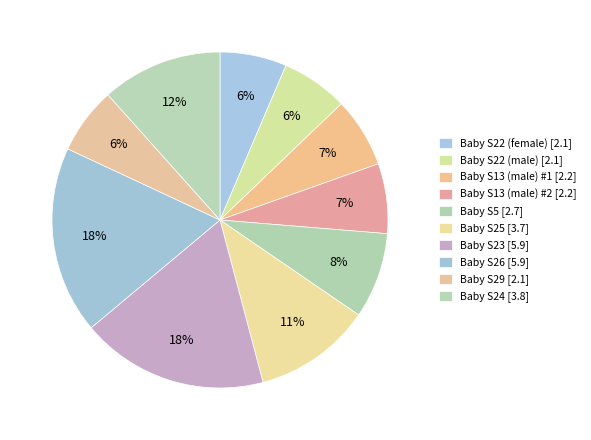

How much of the chart is everything except Baby S22 (male)?

93.6%